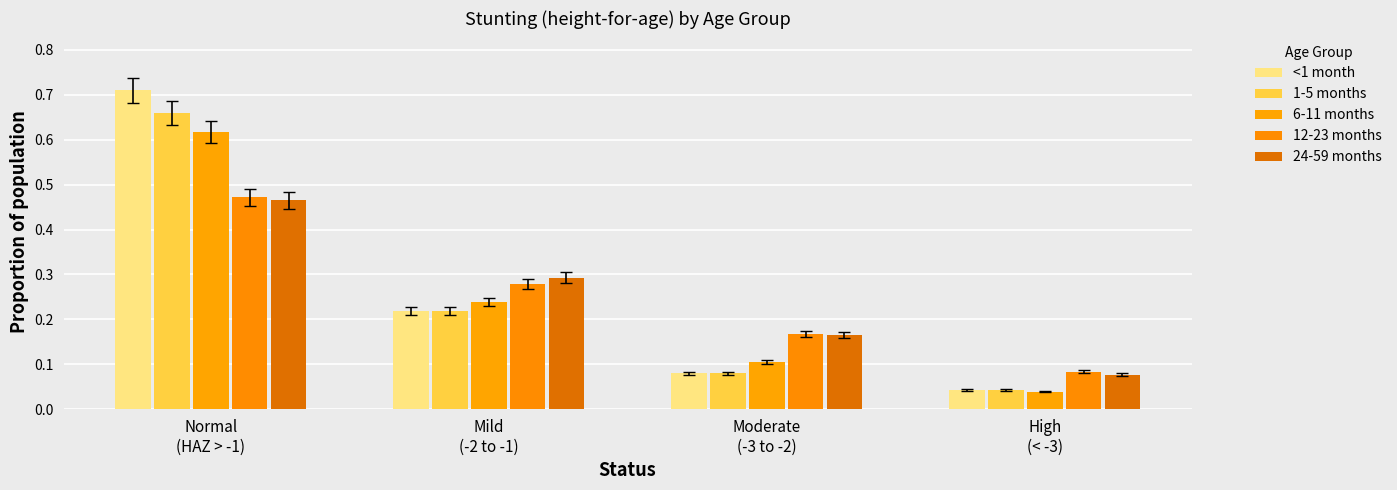

At which category does the chart reach its minimum across all series?

High
(< -3)